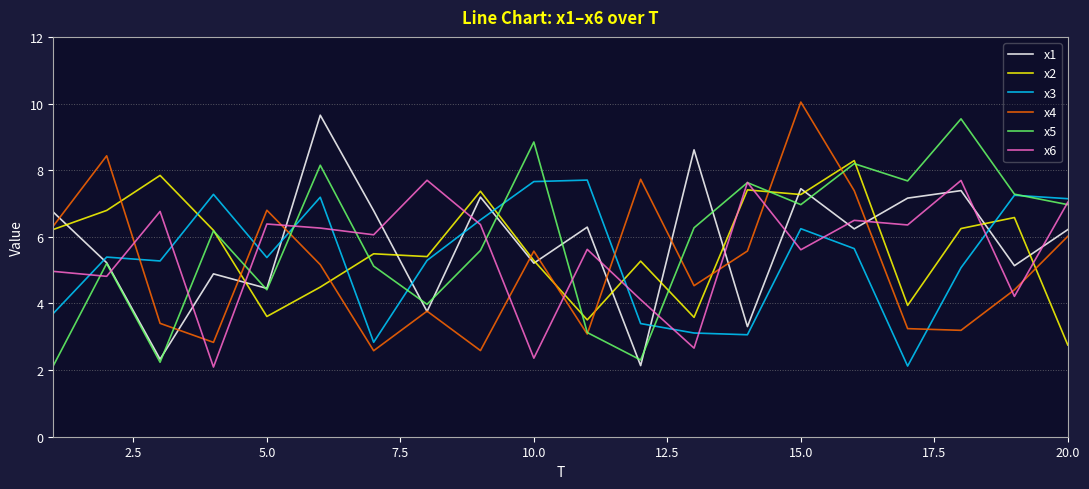

What is the lowest value of the x3 series?

2.1